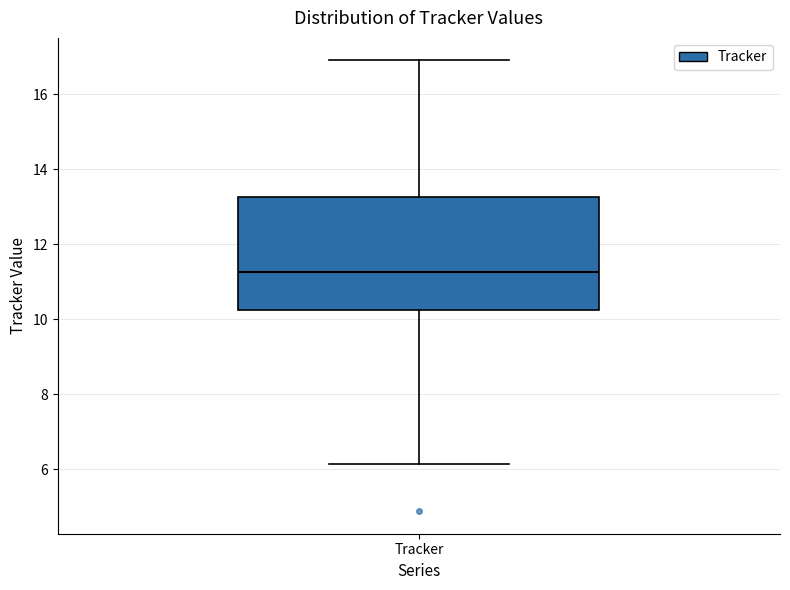

Transcribe this box plot: give where the median line is, the range the box spans, and where the two whiskers end, as read against the y-axis. The values are not printed on the chart, so give them approximately, as read against the axis.

median 11.2, box 10.2 to 13.2, whiskers 6.2 to 16.8